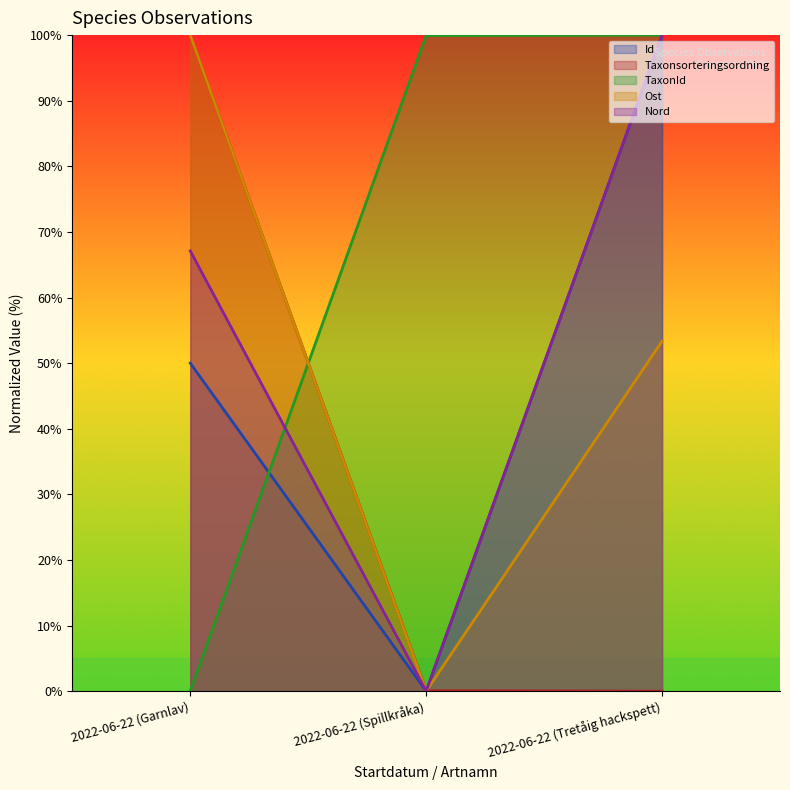

At which category is the sum across all series the highest?

2022-06-22 (Tretåig hackspett)